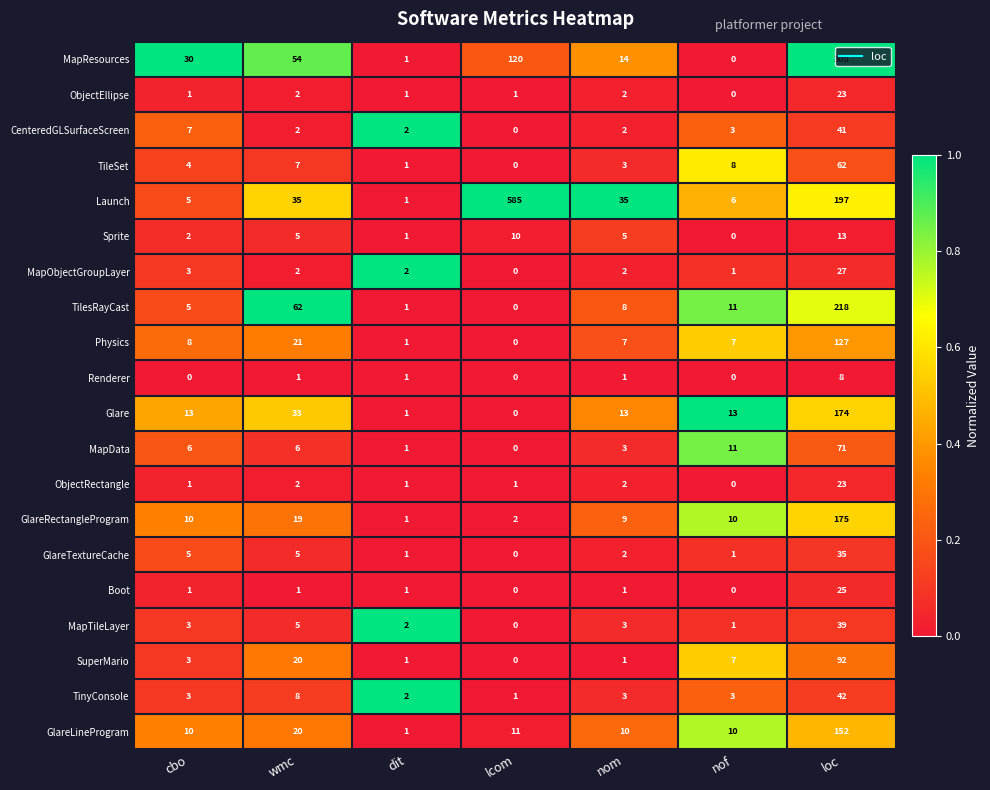

What is the highest value of the MapResources series?

308